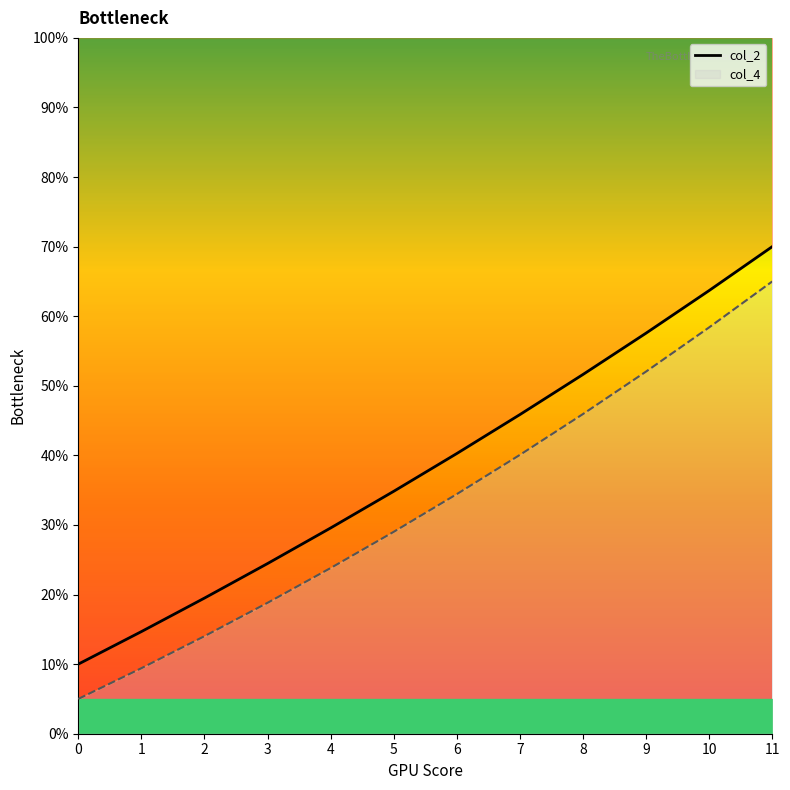

The chart shows a value of 63.5 at 6. True or false?

False